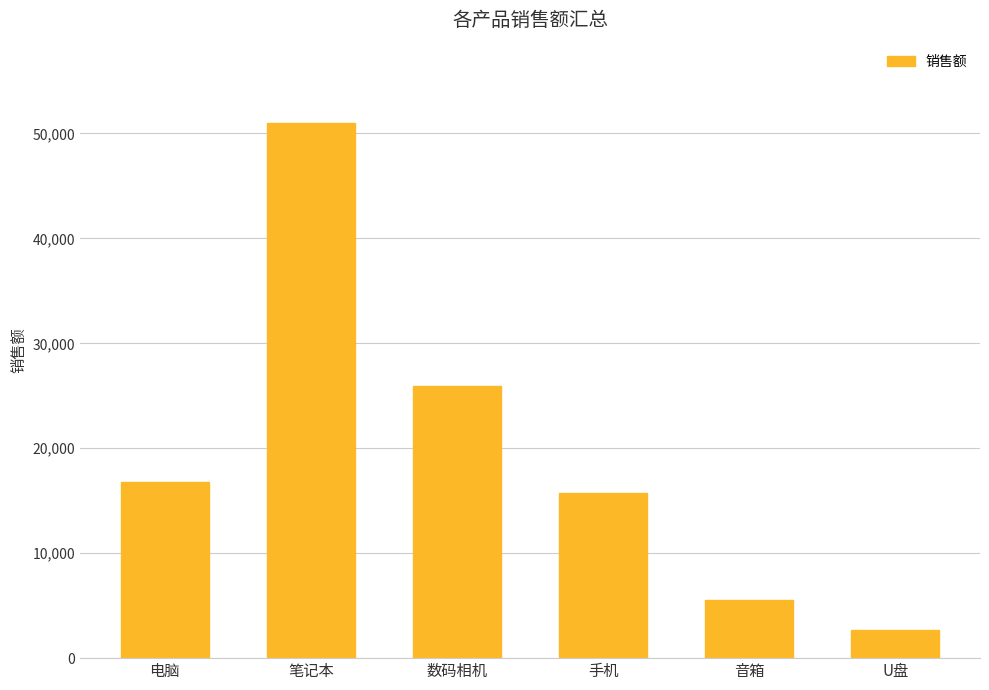

Reading right to left, extract all data points from this chart.

U盘=2650	音箱=5500	手机=15750	数码相机=25900	笔记本=51000	电脑=16799